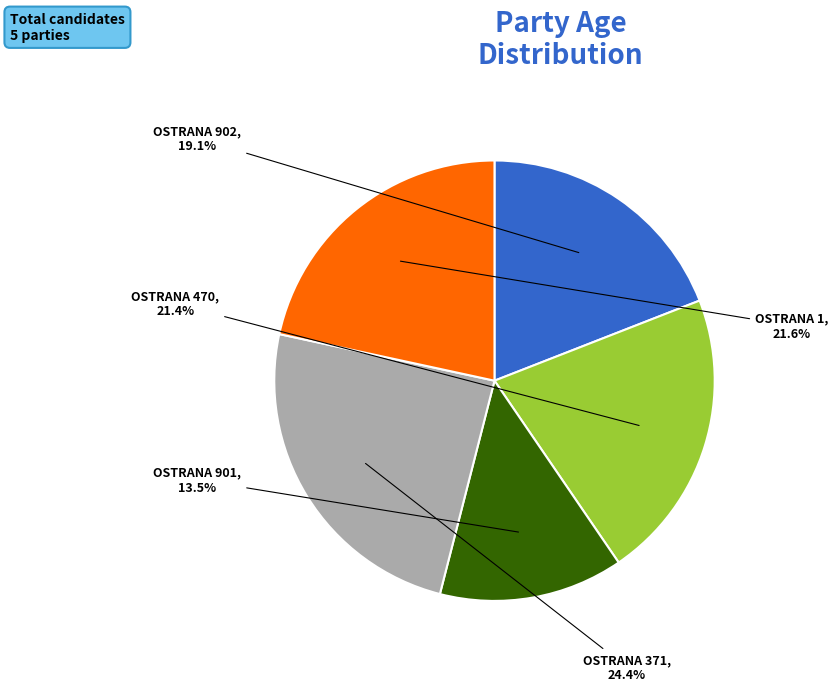

Does OSTRANA 902 represent more than half of the total?

No